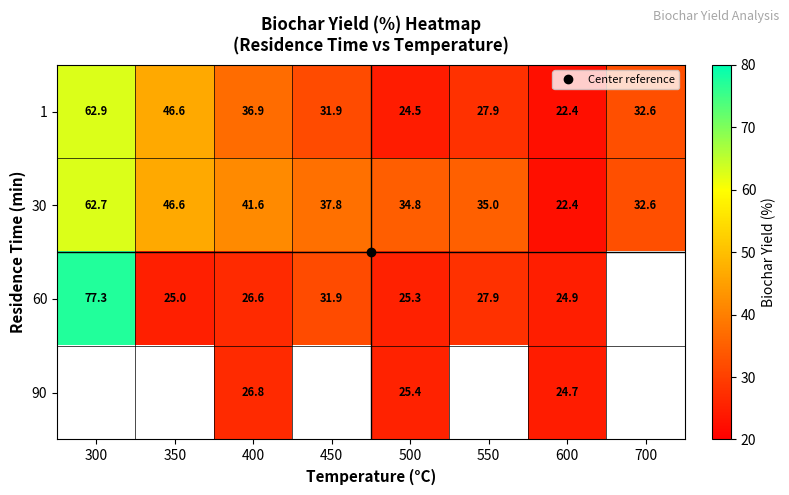

What is the highest value of the 1 series?

62.9